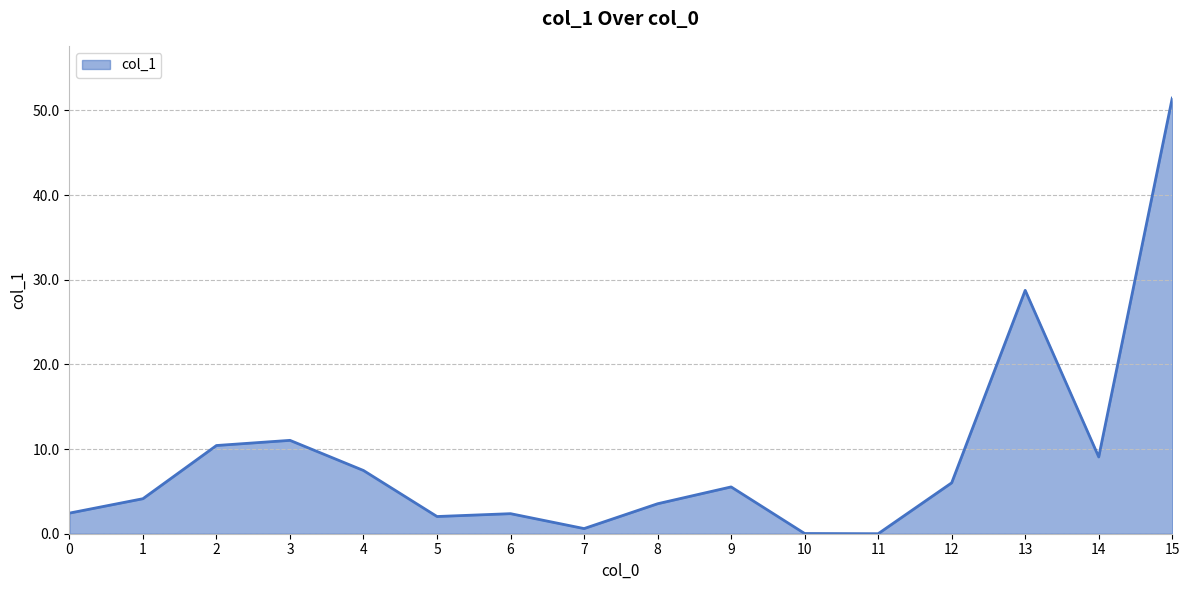

The chart shows a value of 11.0 at 3. True or false?

True